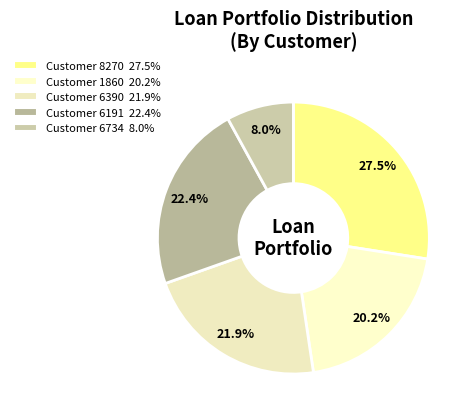

How many slices are in this pie chart?

5